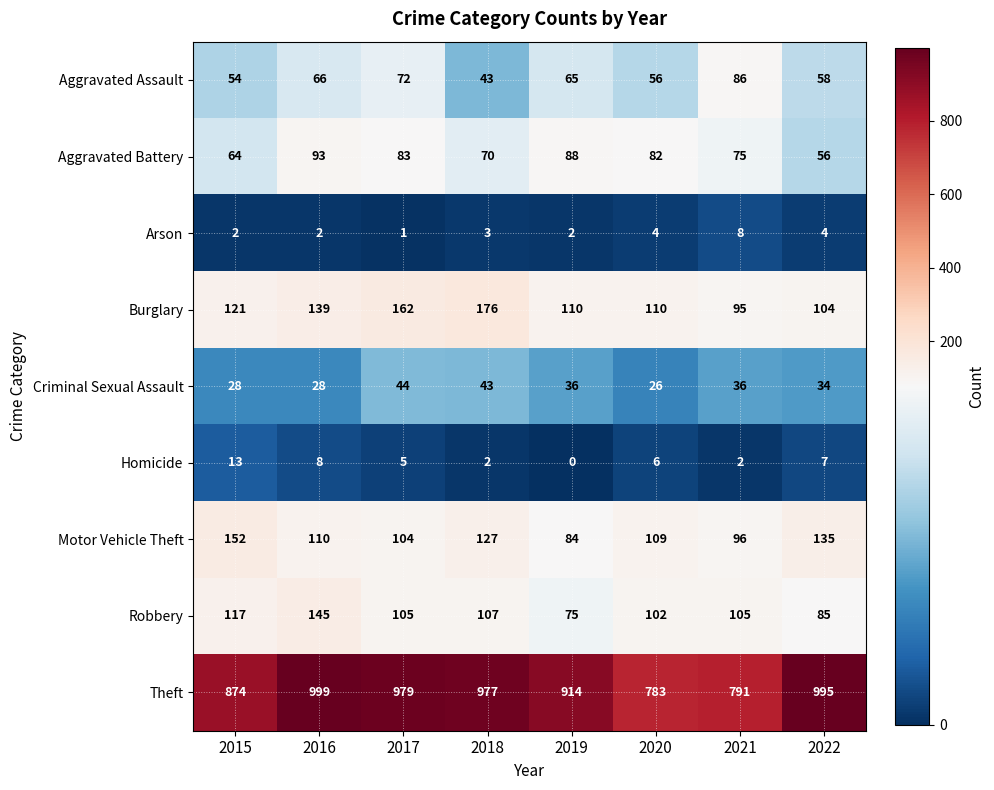

List the series in order of their peak value, highest first.

Theft, Burglary, Motor Vehicle Theft, Robbery, Aggravated Battery, Aggravated Assault, Criminal Sexual Assault, Homicide, Arson